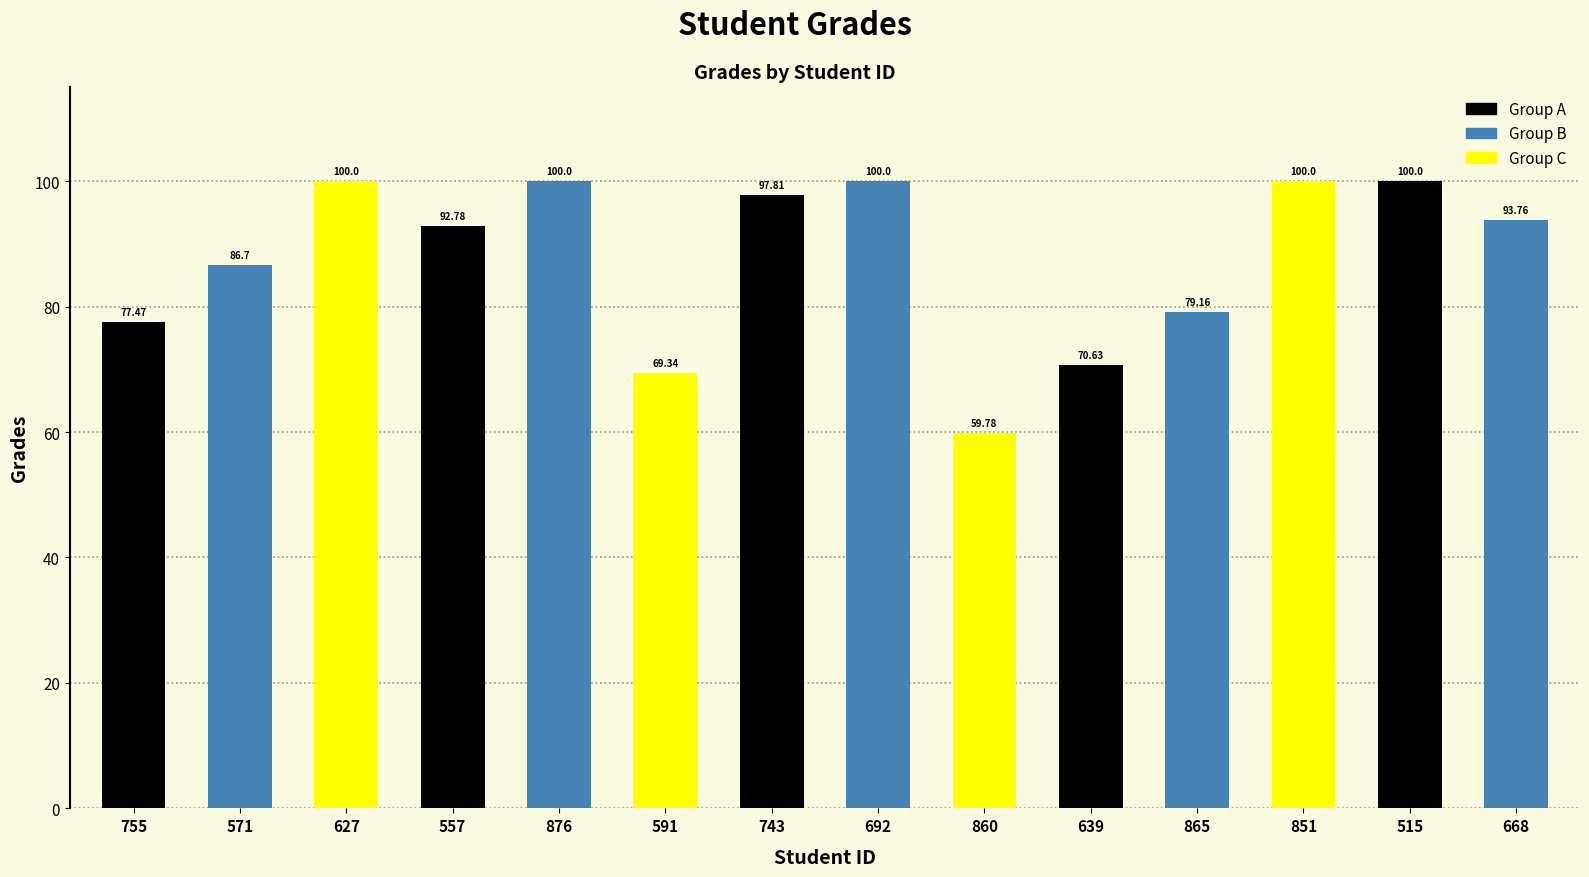

At which label does the data first exceed 93?

627